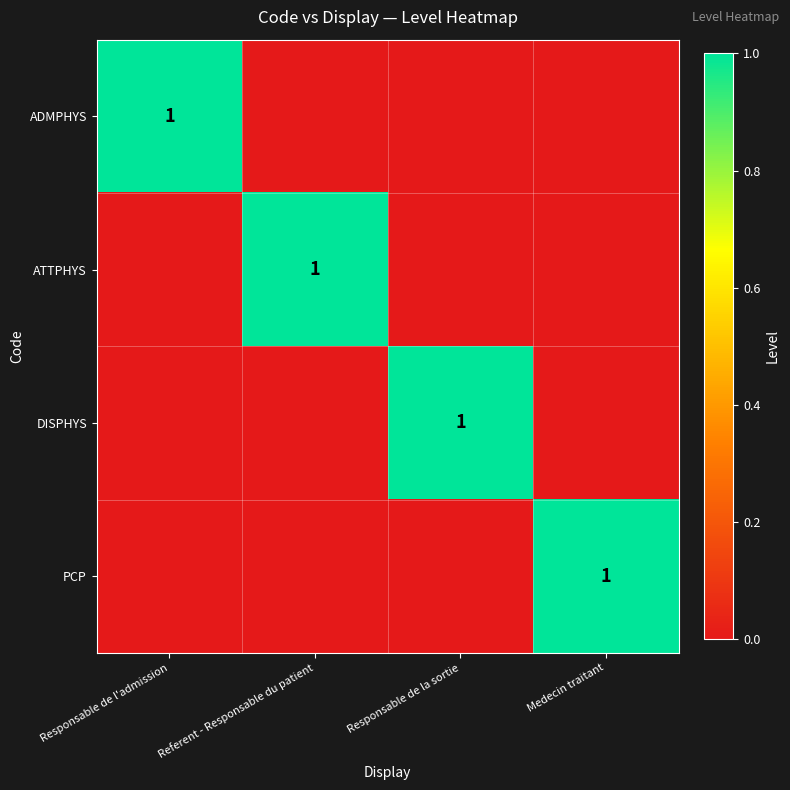

Between Referent - Responsable du patient and Medecin traitant, which is larger?

Referent - Responsable du patient